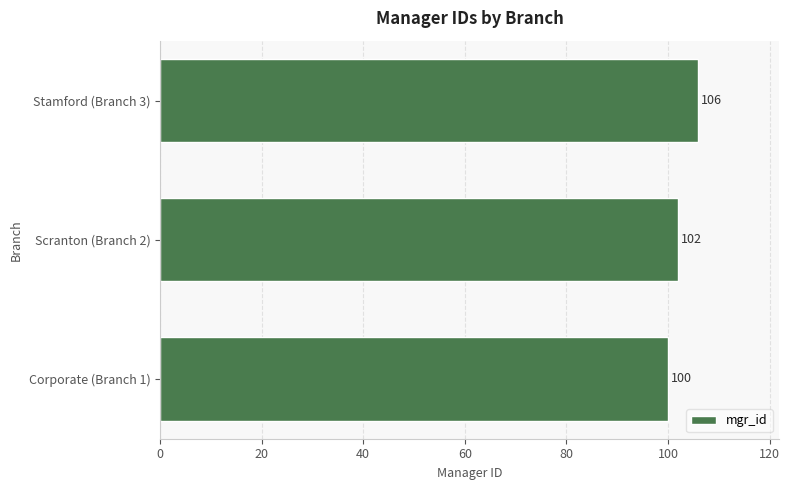

Read the value at Stamford (Branch 3).

106